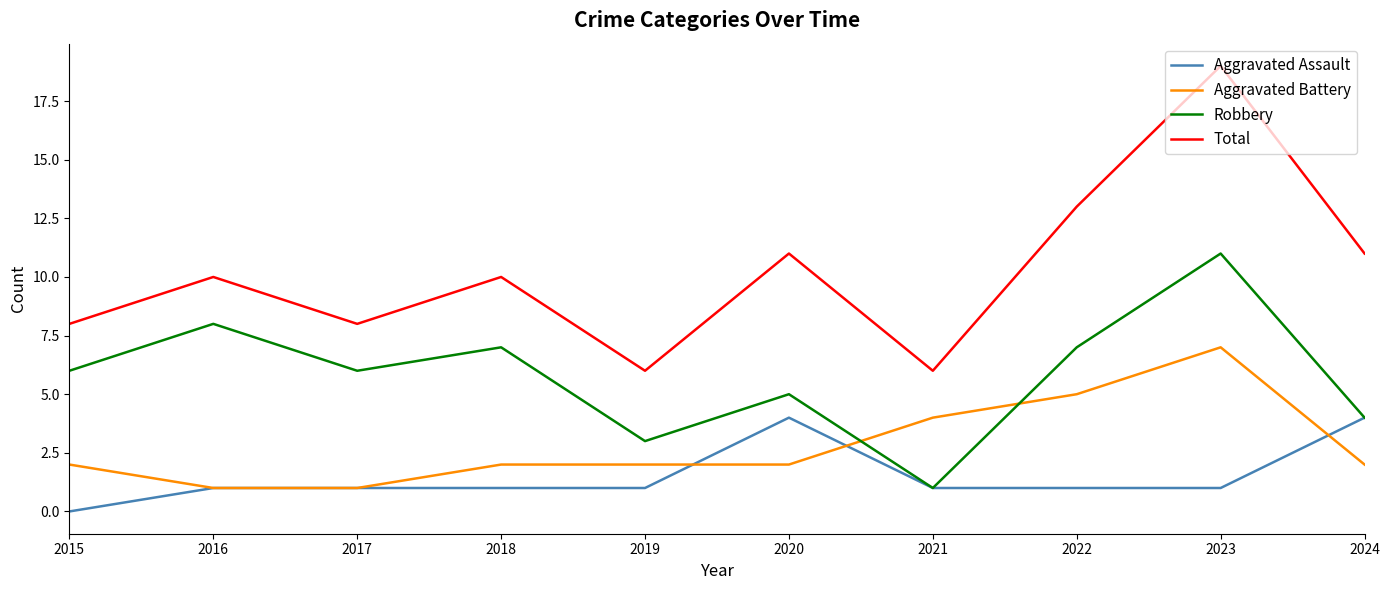

Is it true that Aggravated Battery equals 3 at 2018?

False